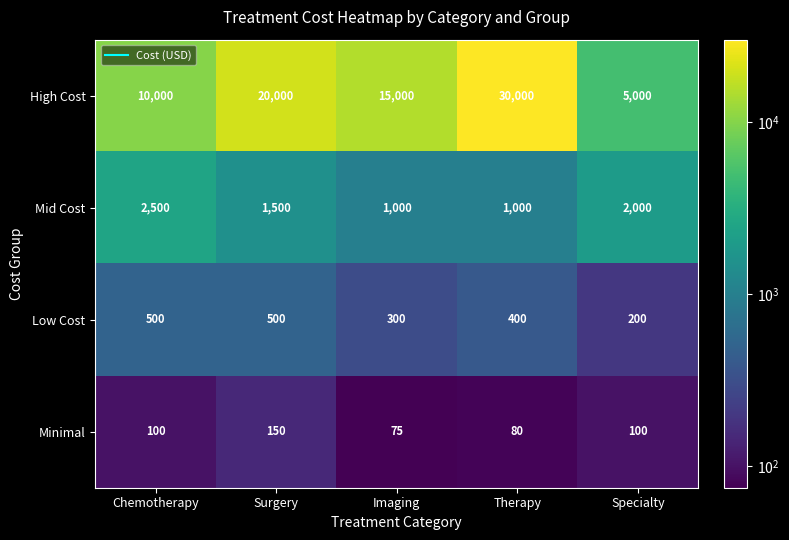

What is the difference between the second highest and second lowest values in the Low Cost series?

200